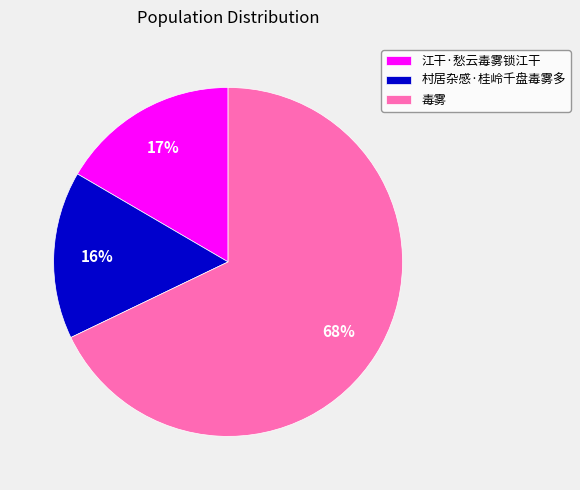

Which slice is the largest?

毒雾